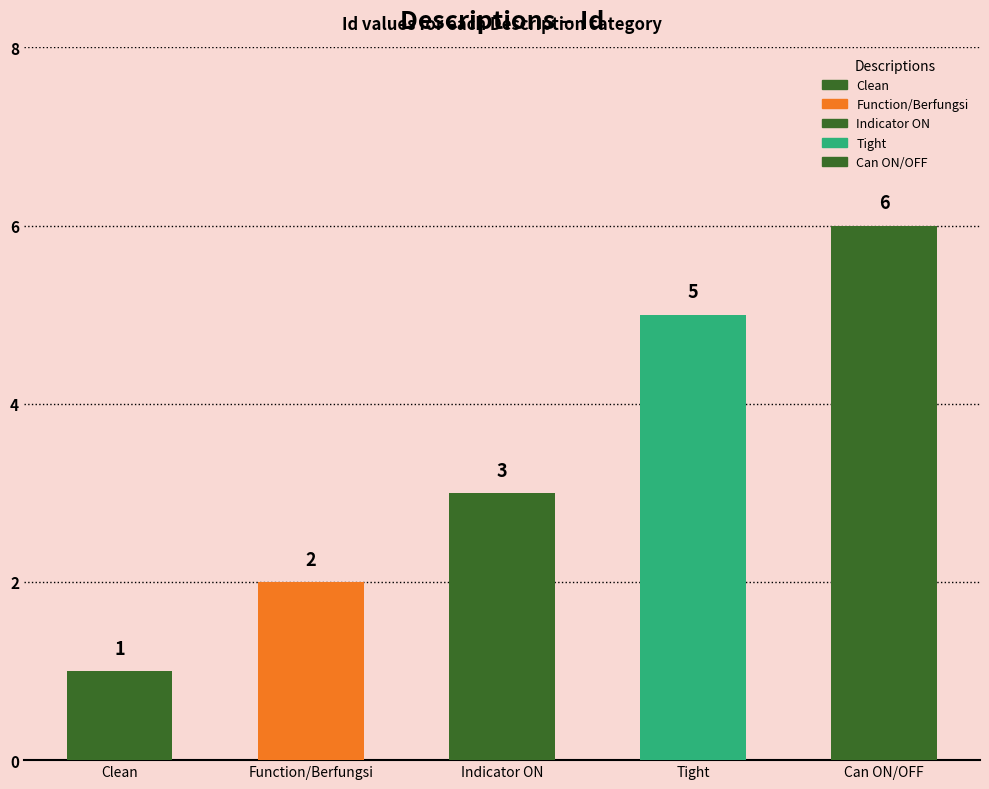

Reading left to right, what are all the values shown in this chart?

1	2	3	5	6